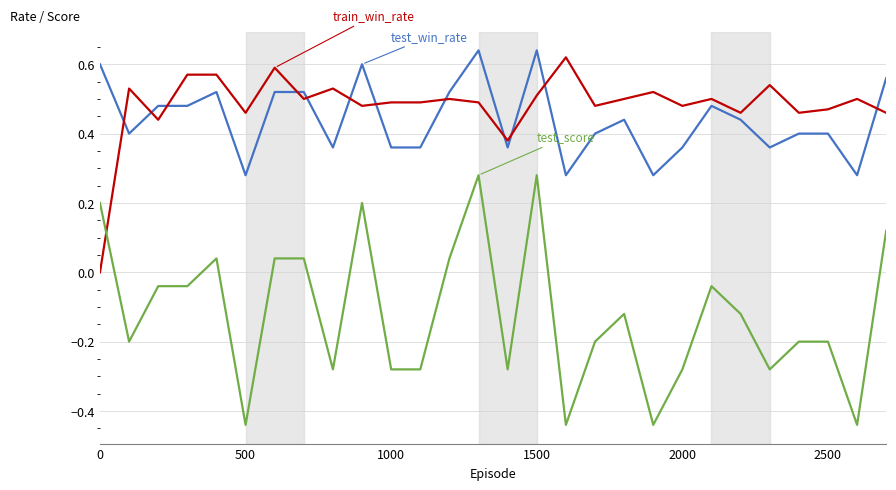

How many lines are shown in the chart?

3